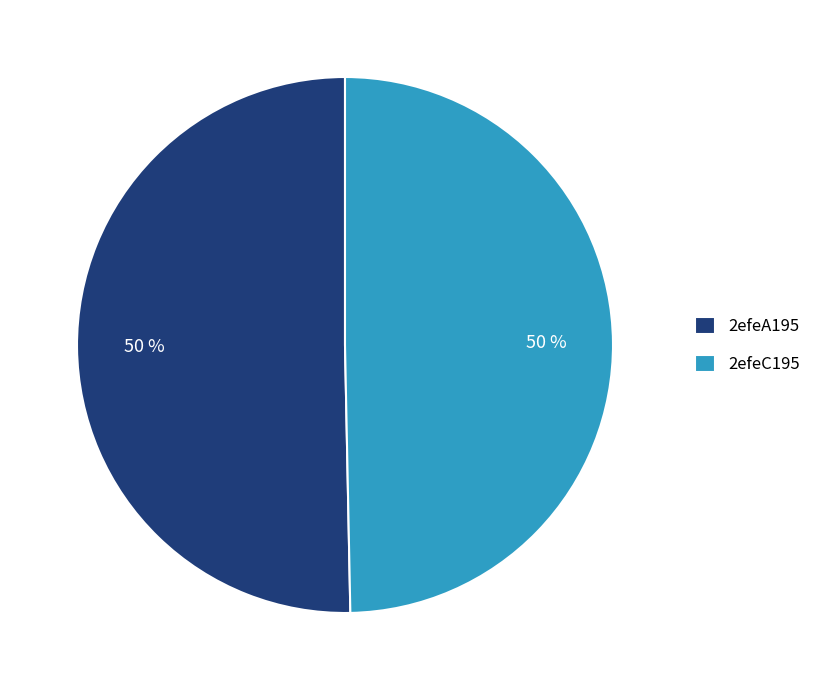

Do 2efeC195 and 2efeA195 together represent more than half of the pie?

Yes